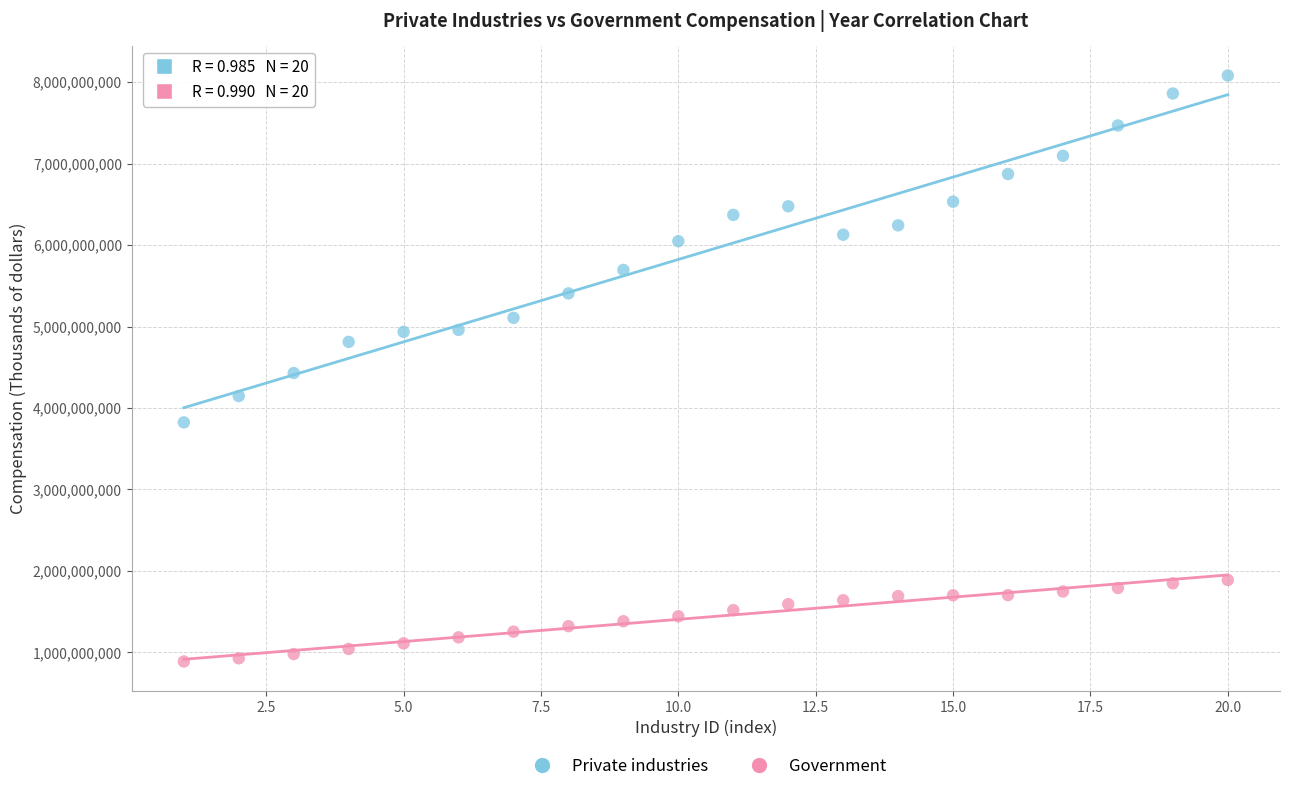

In the Private industries series, what Y value is closest to 5951701478?

6047084126